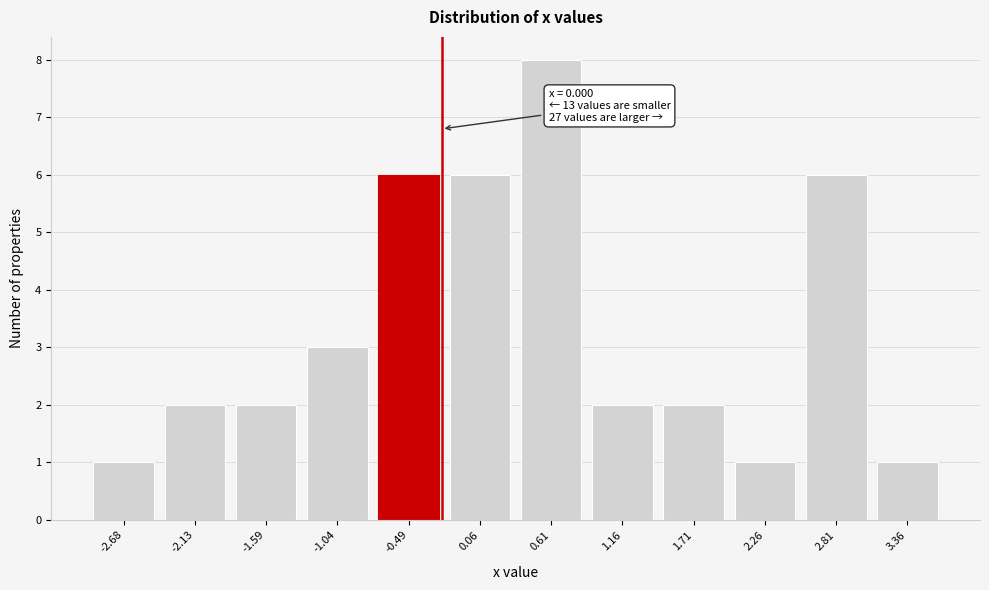

Reading right to left, extract all data points from this chart.

3.36=1	2.81=6	2.26=1	1.71=2	1.16=2	0.61=8	0.06=6	-0.49=6	-1.04=3	-1.59=2	-2.13=2	-2.68=1